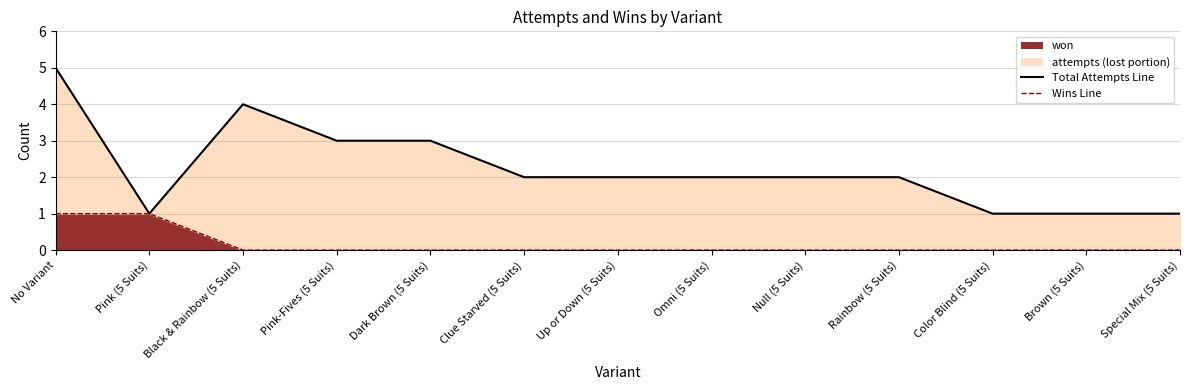

True or false: Committed Emissions has a value of 1 at No Variant.

True